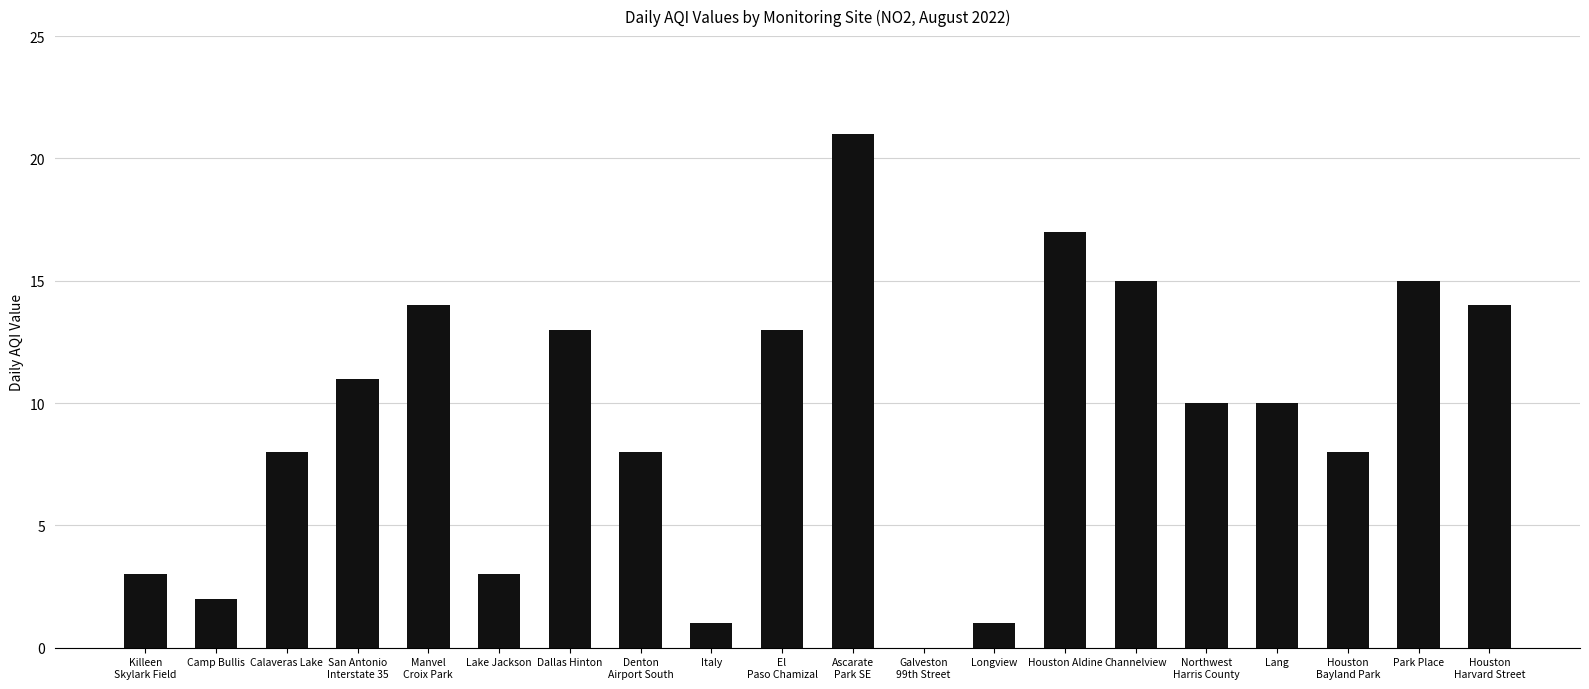

What is the greatest value displayed?

21